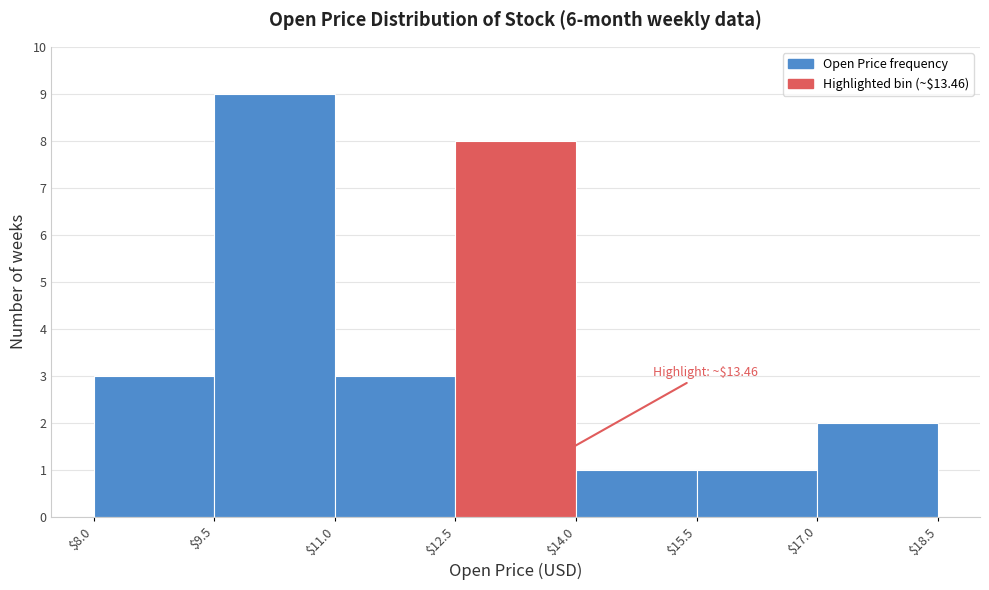

Over which range of the x-axis is the bar tallest?

$9.5 to $11.0